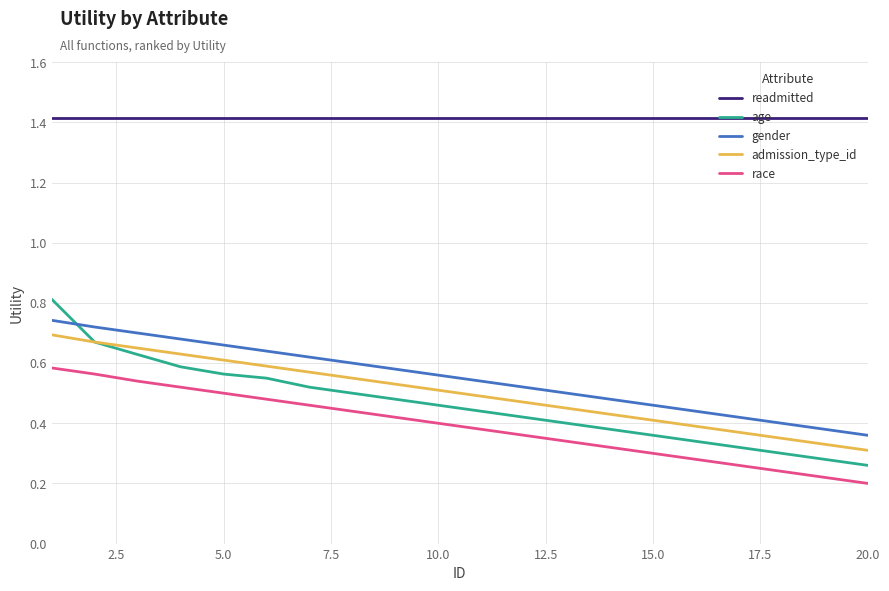

Which series has the largest range (max minus min)?

age